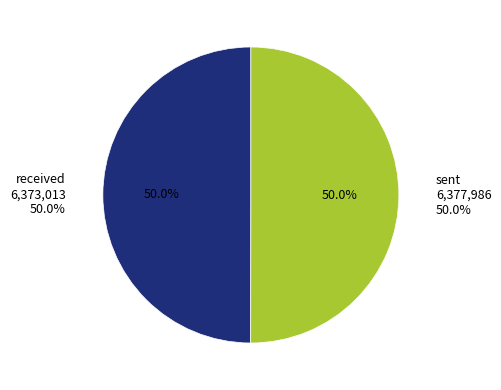

What percentage is the sent slice, to the nearest percent?

50%